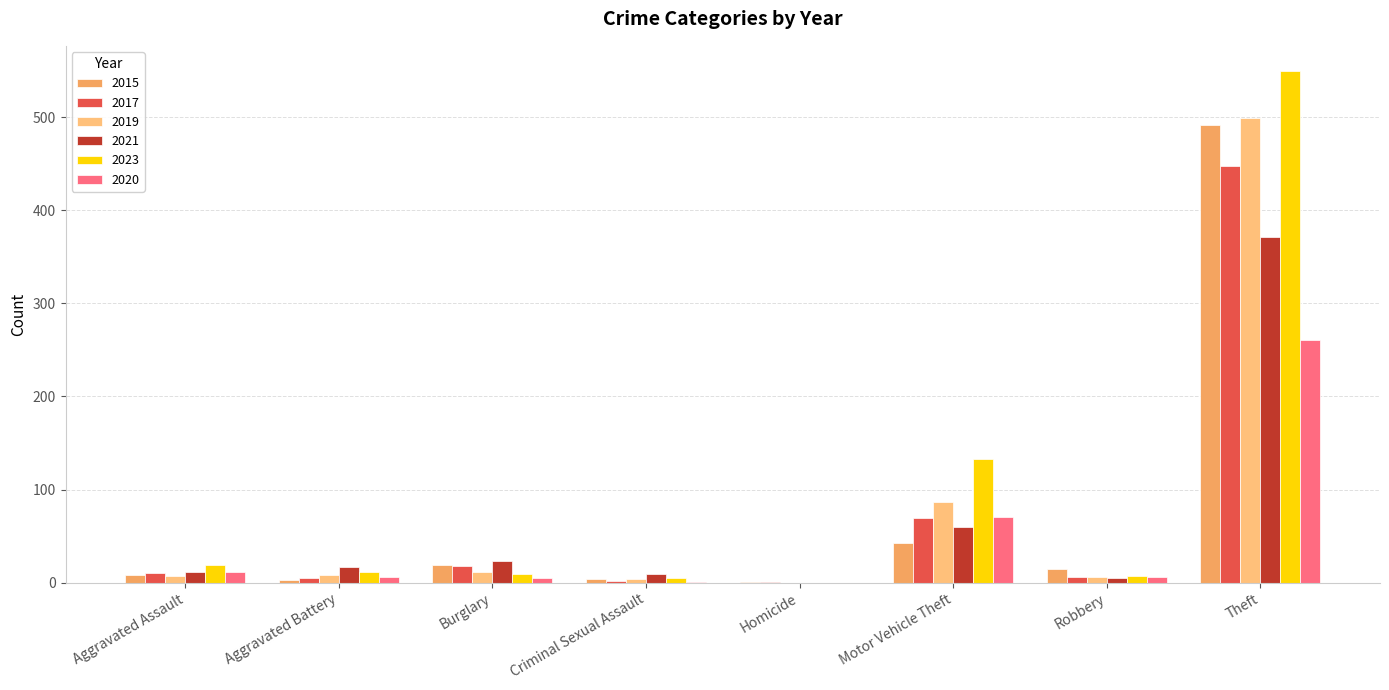

How many data points does each series have?

8